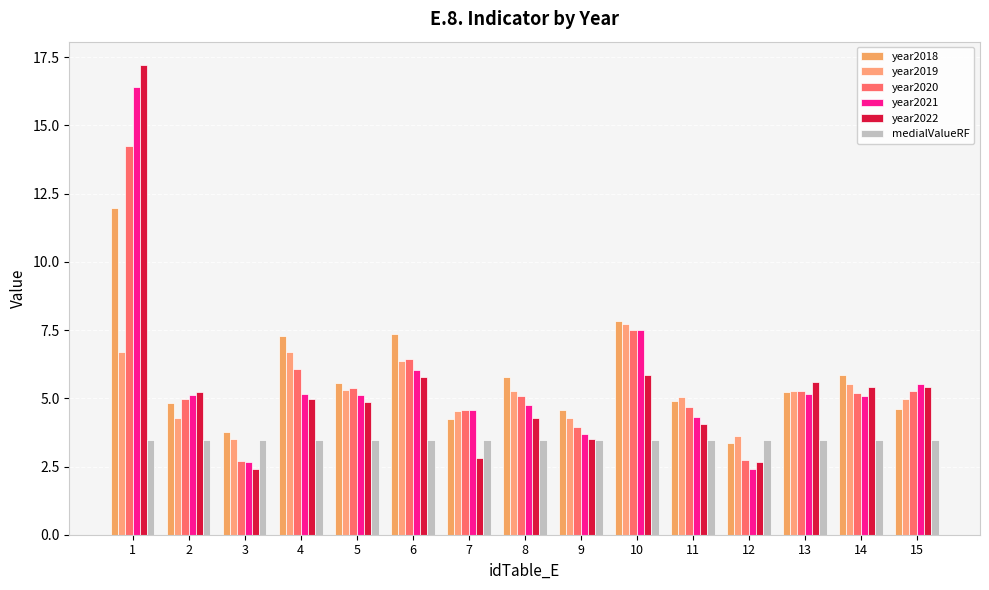

How many data points does each series have?

15